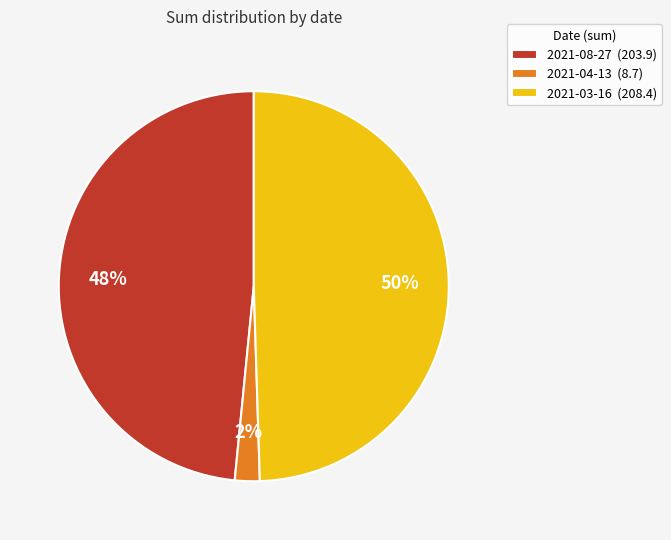

The 2021-03-16 slice represents 64% of the pie. True or false?

False